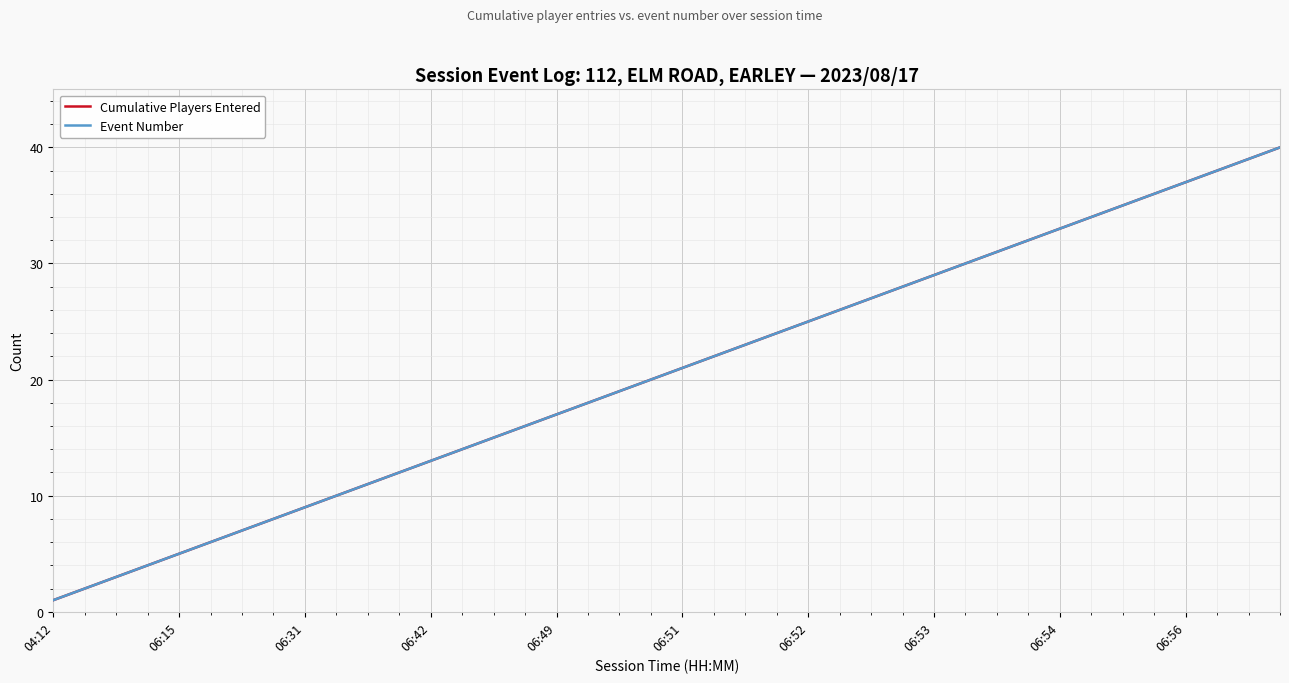

True or false: Event Number and Cumulative Players Entered cross at least once.

False